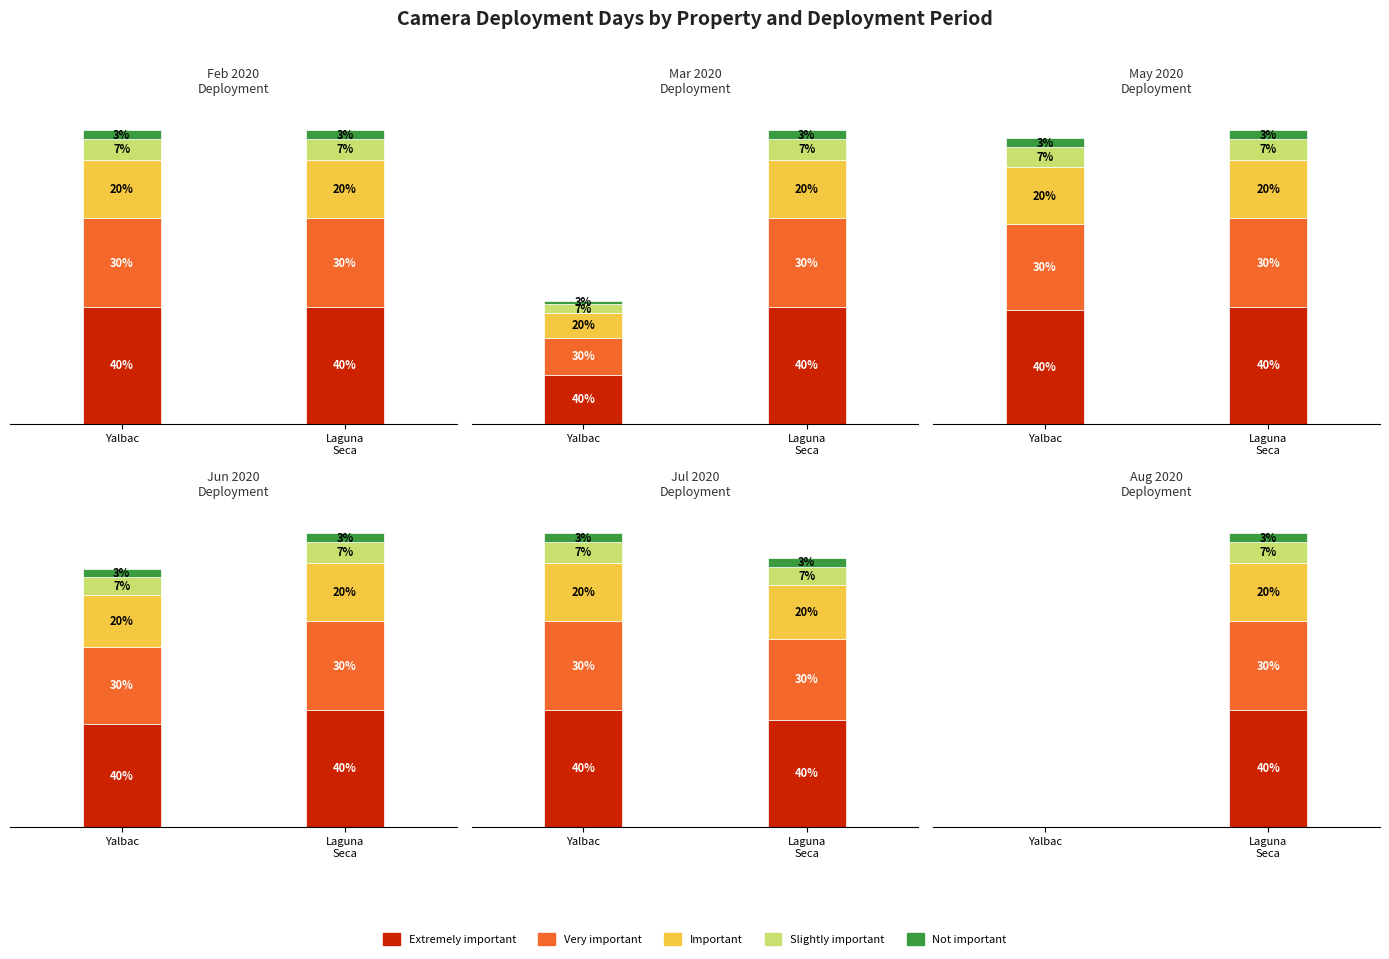

True or false: Very important has a value of 6.6 at Yalbac.

False